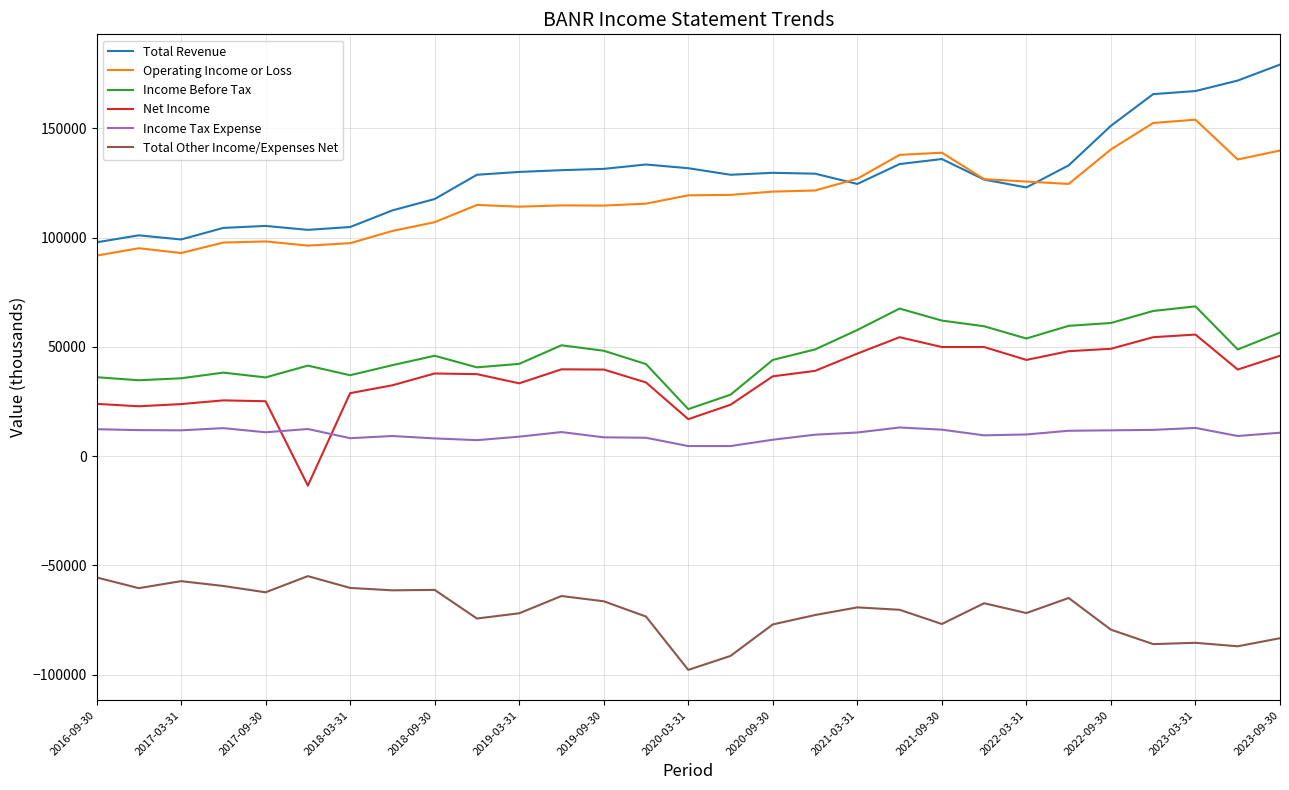

What is the minimum value for Total Revenue?

97800